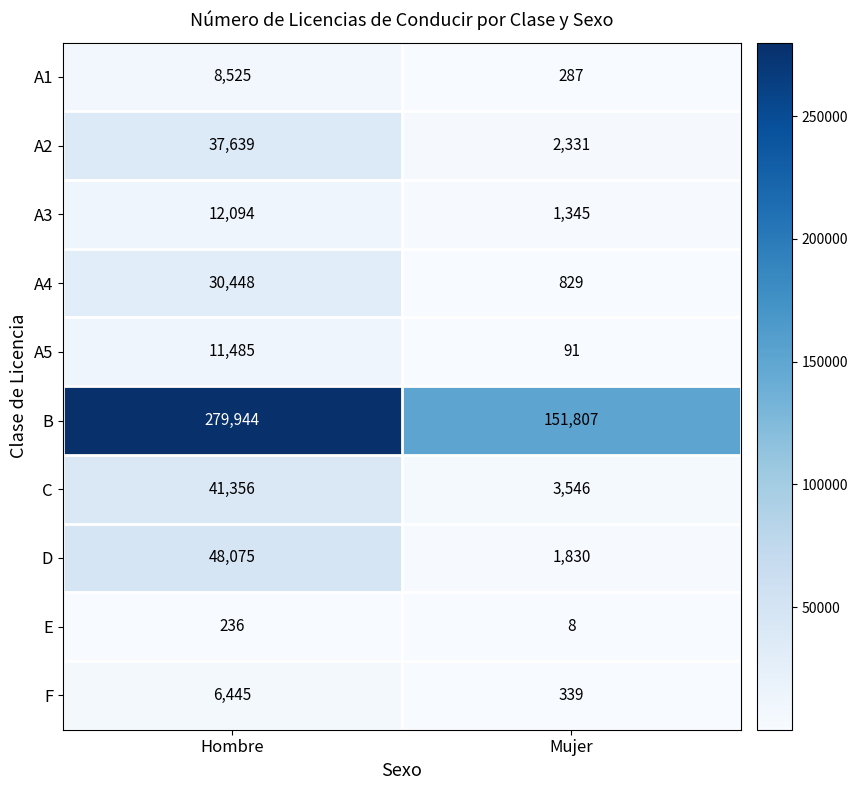

Reading right to left, list all the values displayed in this chart.

A1: 287	8525
A2: 2331	37639
A3: 1345	12094
A4: 829	30448
A5: 91	11485
B: 151807	279944
C: 3546	41356
D: 1830	48075
E: 8	236
F: 339	6445